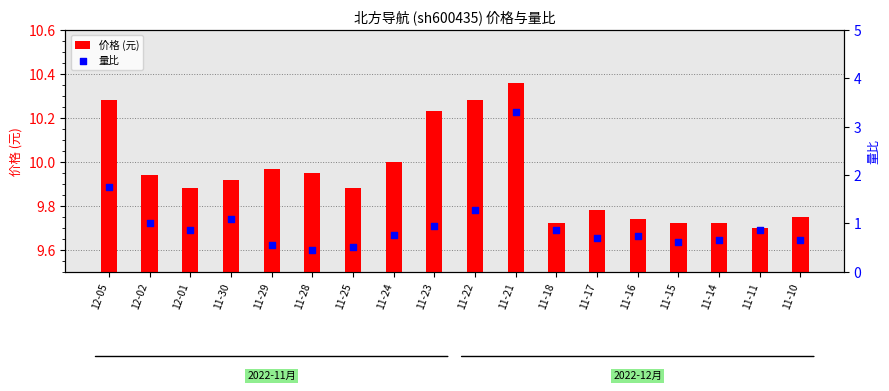

At how many categories does at least one series exceed 6?

18